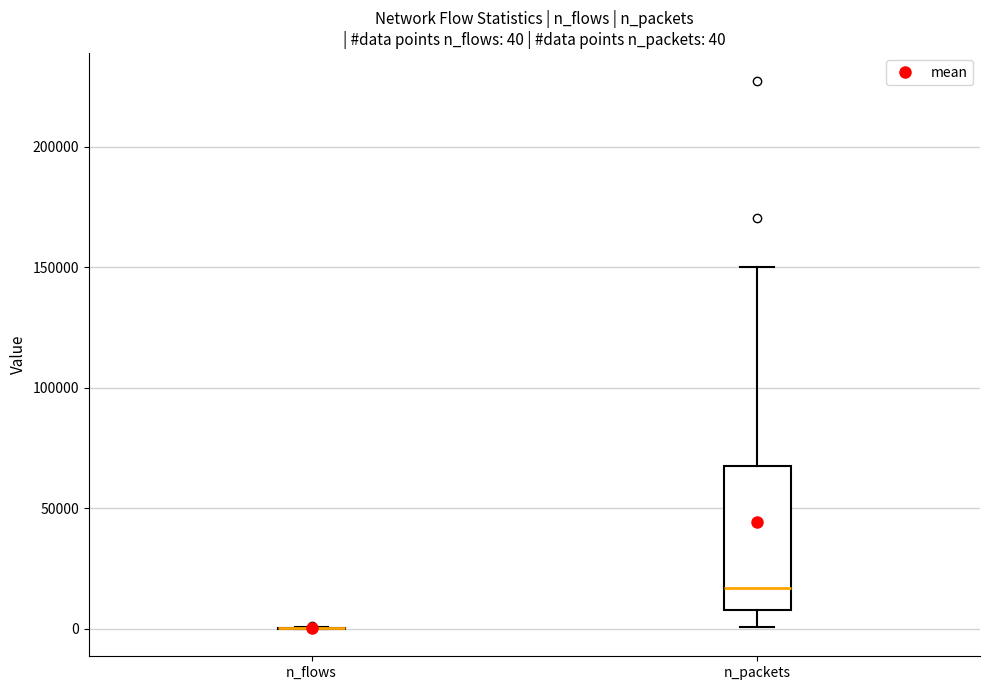

Which box is the tallest, from its lower edge to its upper edge?

n_packets